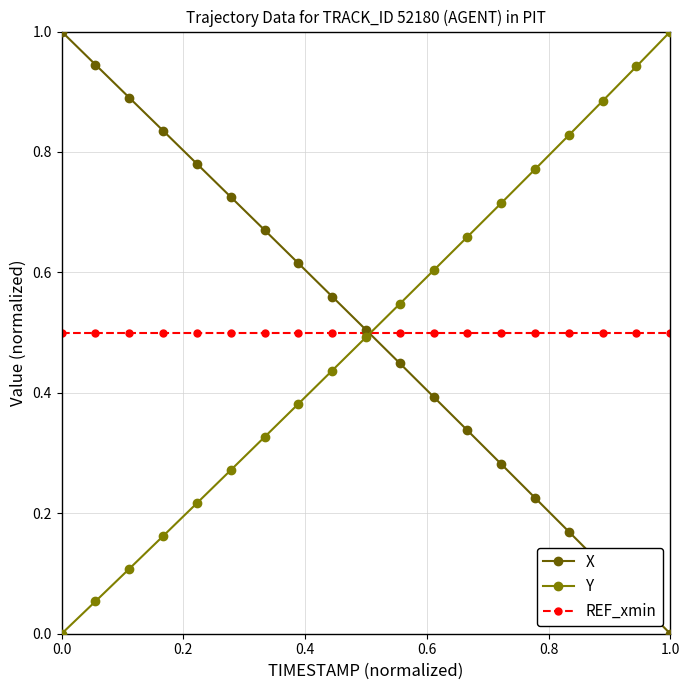

List the series in order of their overall mean, highest first.

X, REF_xmin, Y